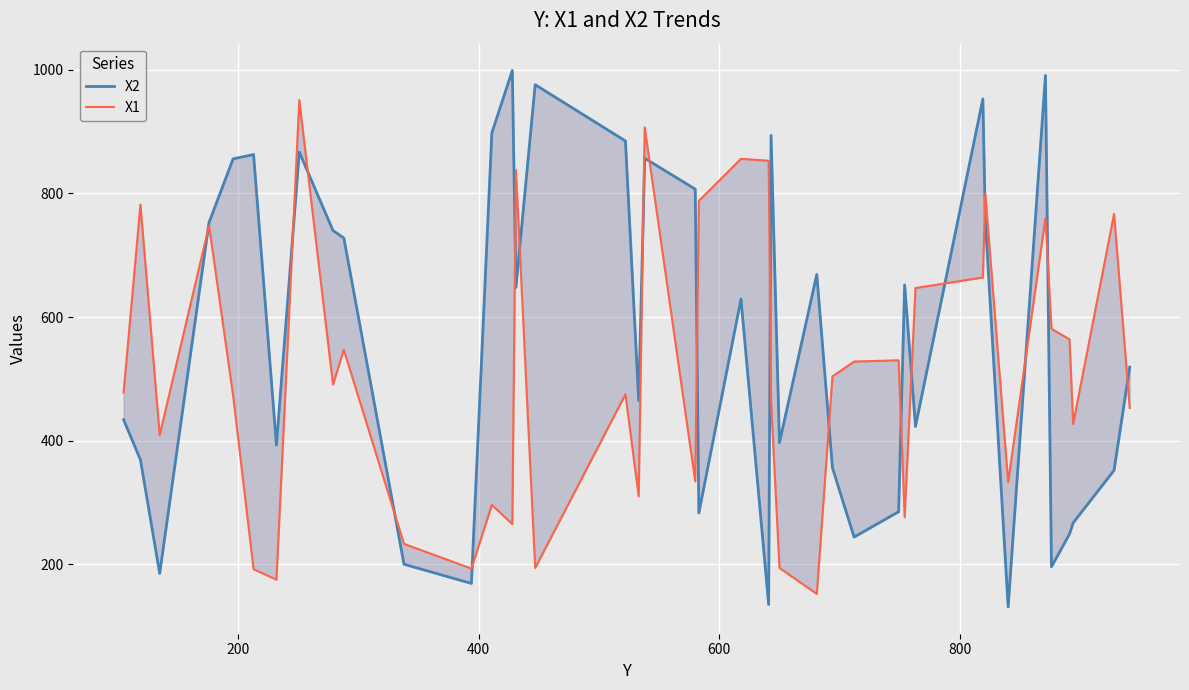

In X1, how many points are higher than both neighbors (excluding endpoints)?

13